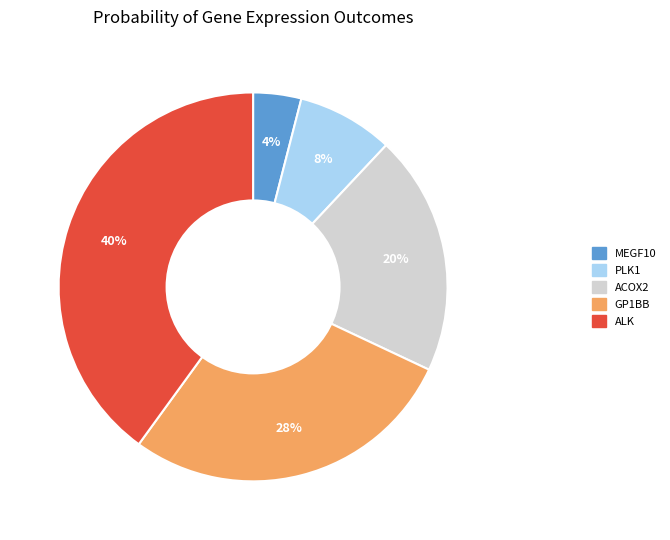

Count the number of slices in the pie.

5